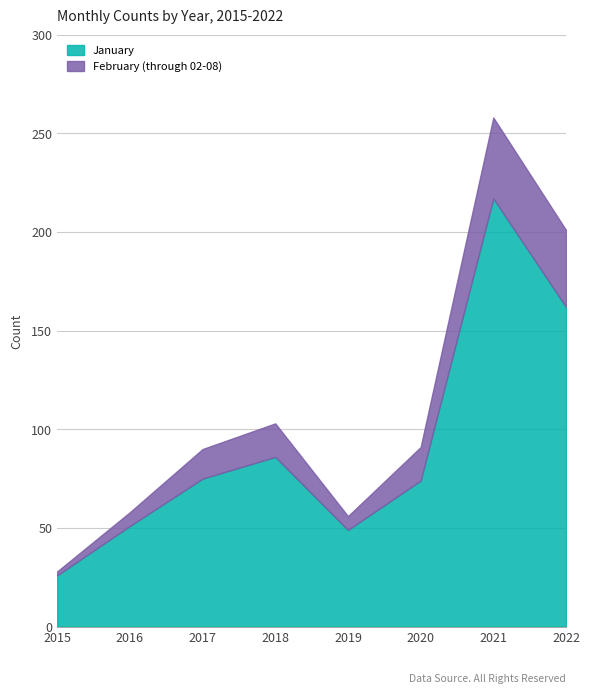

Reading left to right, transcribe all the data shown in this chart.

January: 26	51	75	86	49	74	217	162
February (through 02-08): 2	7	15	17	7	17	41	39
Total: 28	58	90	103	56	91	258	201